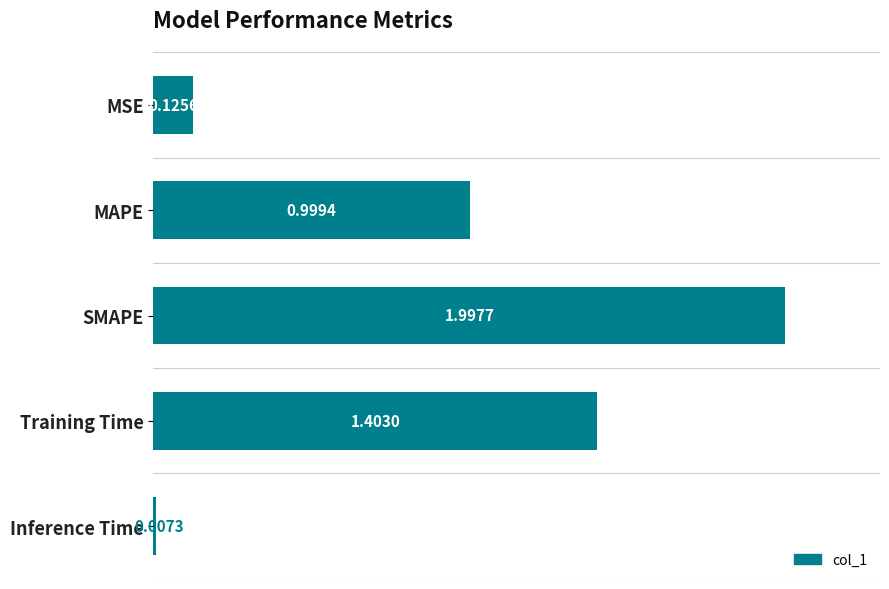

Rank the categories by value from highest to lowest.

SMAPE, Training Time, MAPE, MSE, Inference Time